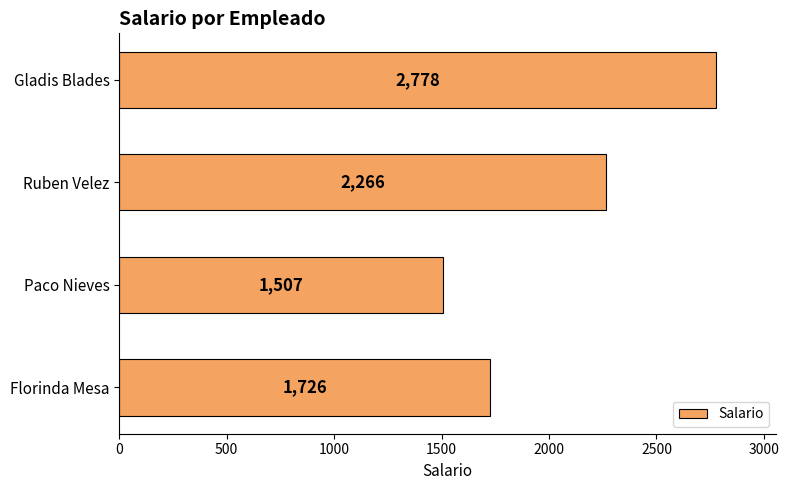

How many values are between 1726 and 2778?

3